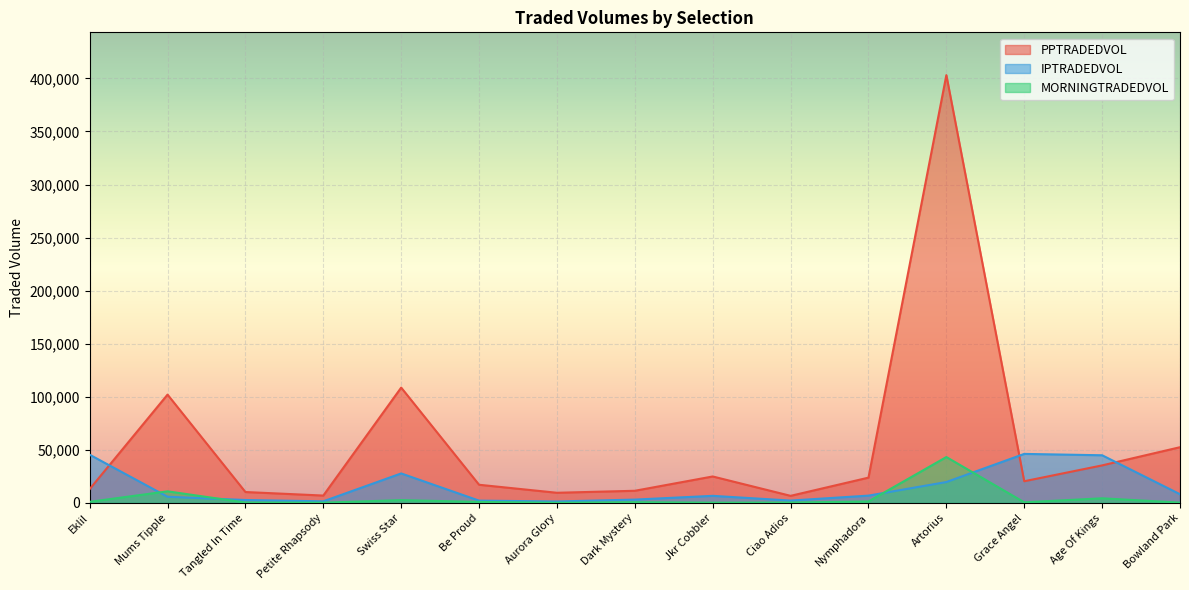

At which label does IPTRADEDVOL reach its minimum?

Aurora Glory